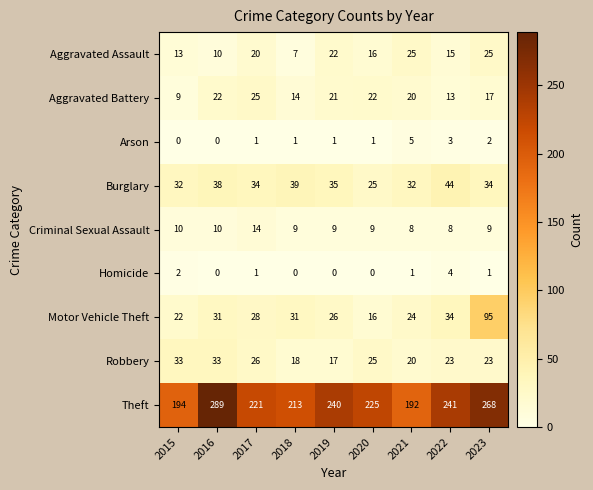

True or false: Motor Vehicle Theft has a value of 10 at 2017.

False